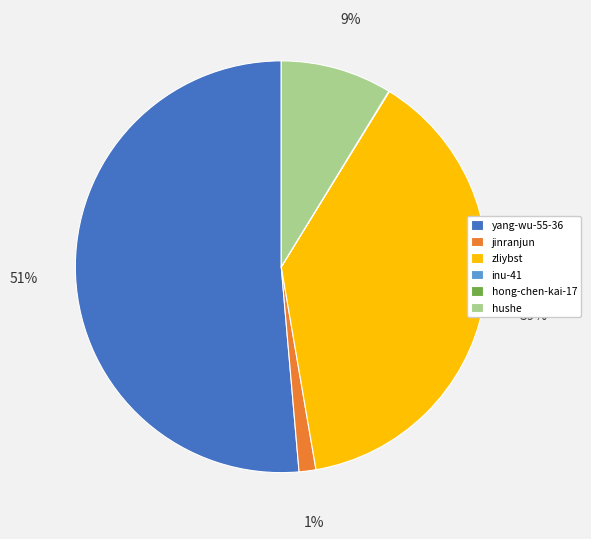

The zliybst slice represents 39% of the pie. True or false?

True